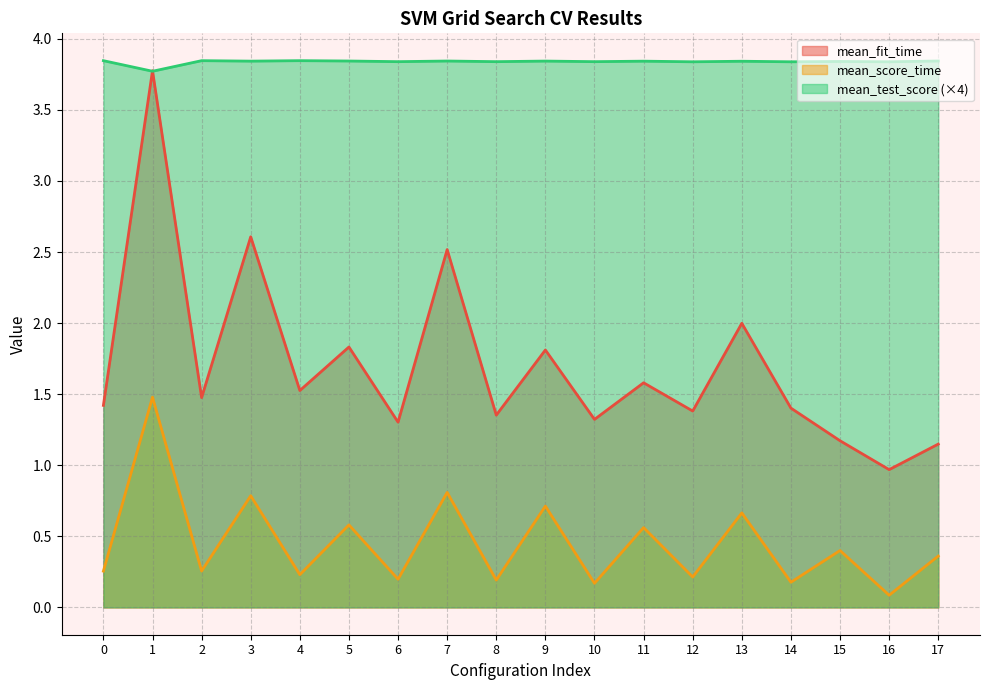

How many mean_test_score values are between 3 and 4?

18